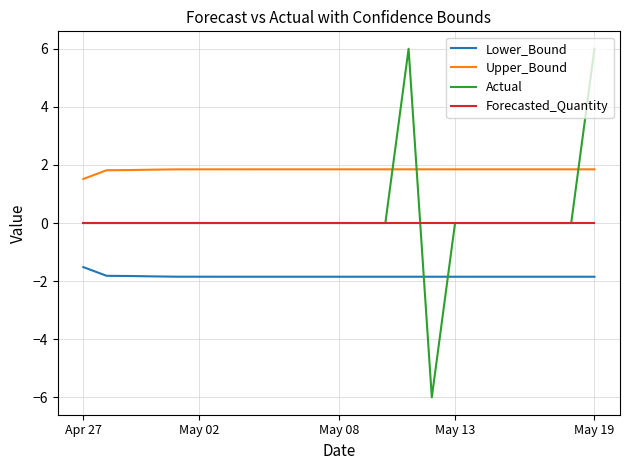

Does the chart have visible grid lines?

Yes